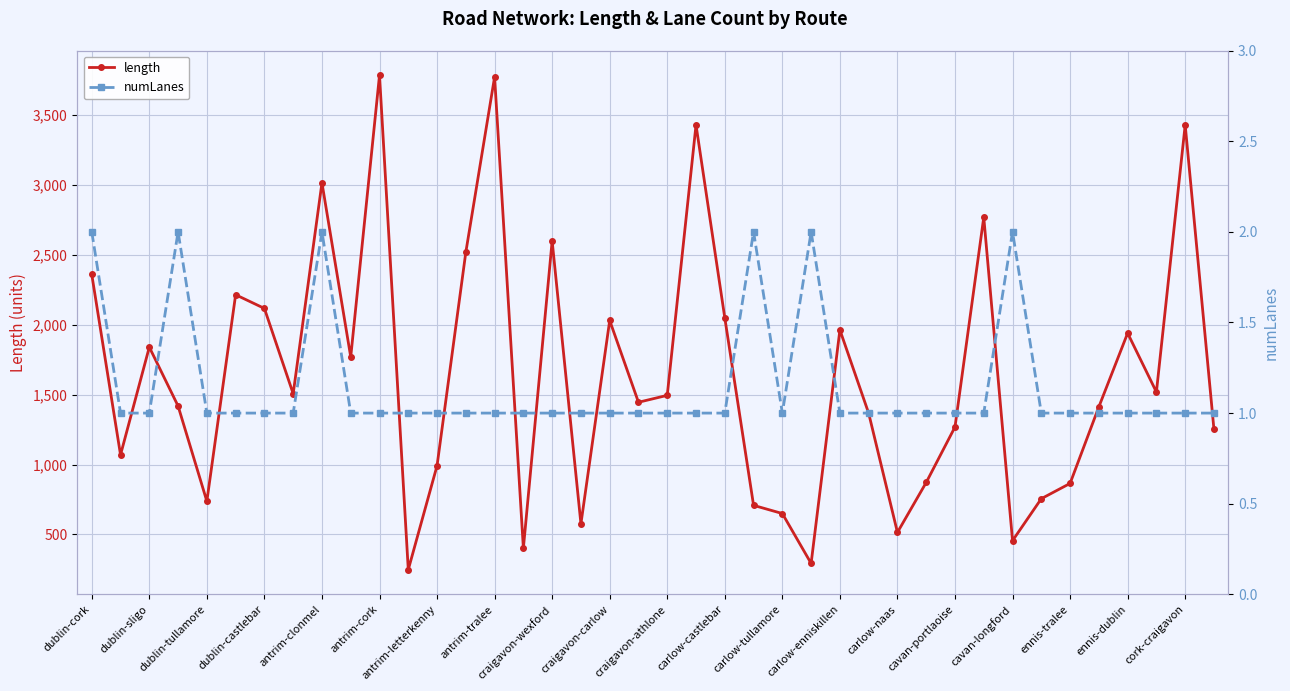

How many numLanes values are between 1 and 2?

40